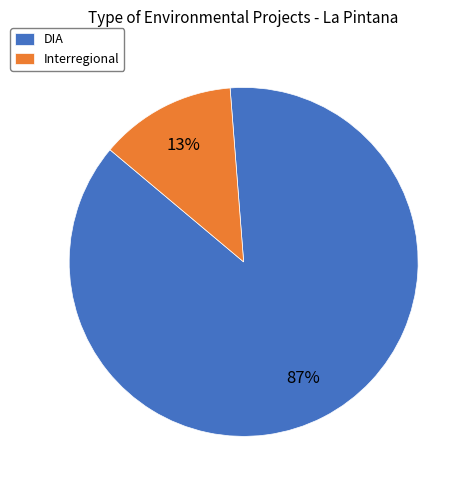

Which category has the smallest portion of the pie?

Interregional